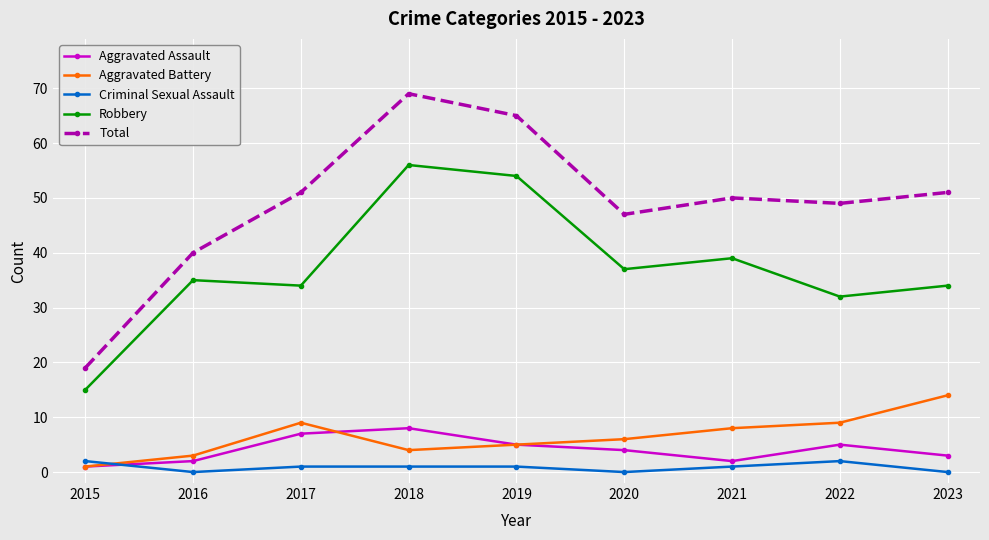

What are all the series names shown in the legend?

Aggravated Assault, Aggravated Battery, Criminal Sexual Assault, Robbery, Total